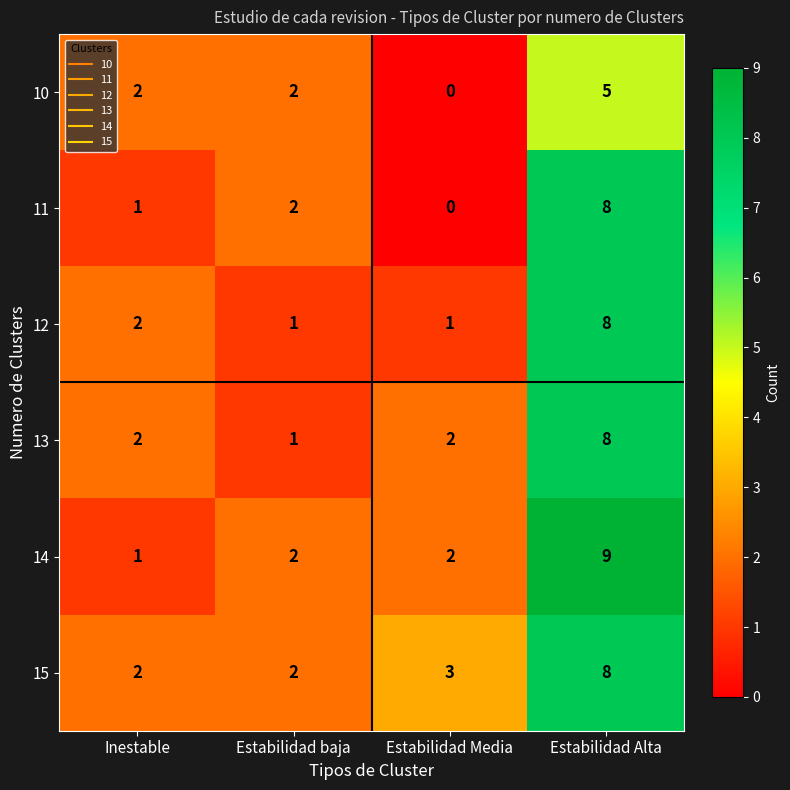

How many data points does each series have?

4